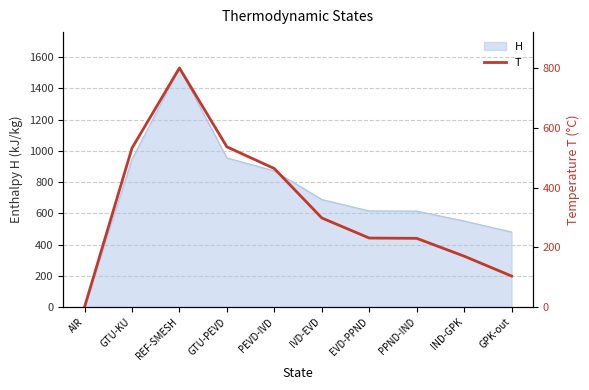

What is the difference between the values at PPND-IND and GPK-out?

126.2